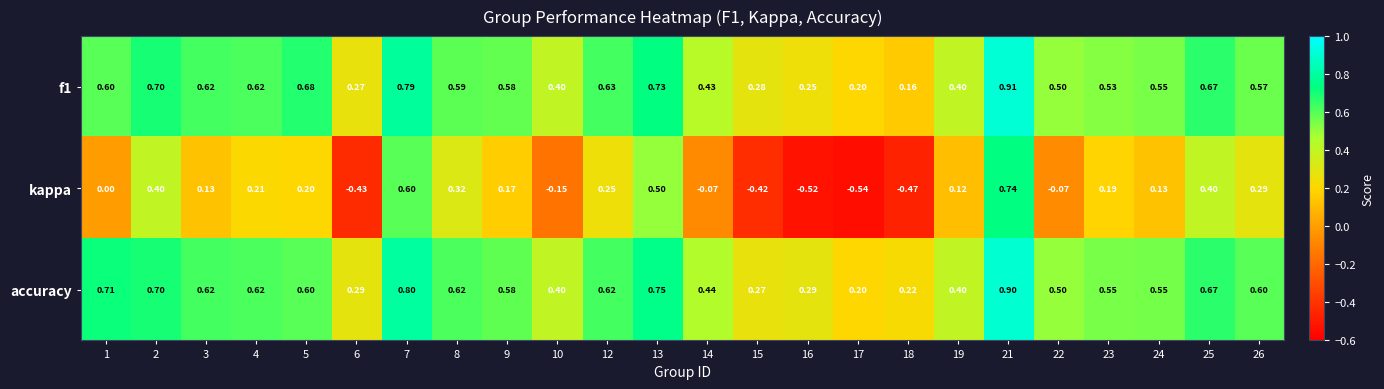

Which series has the largest total across all categories?

accuracy